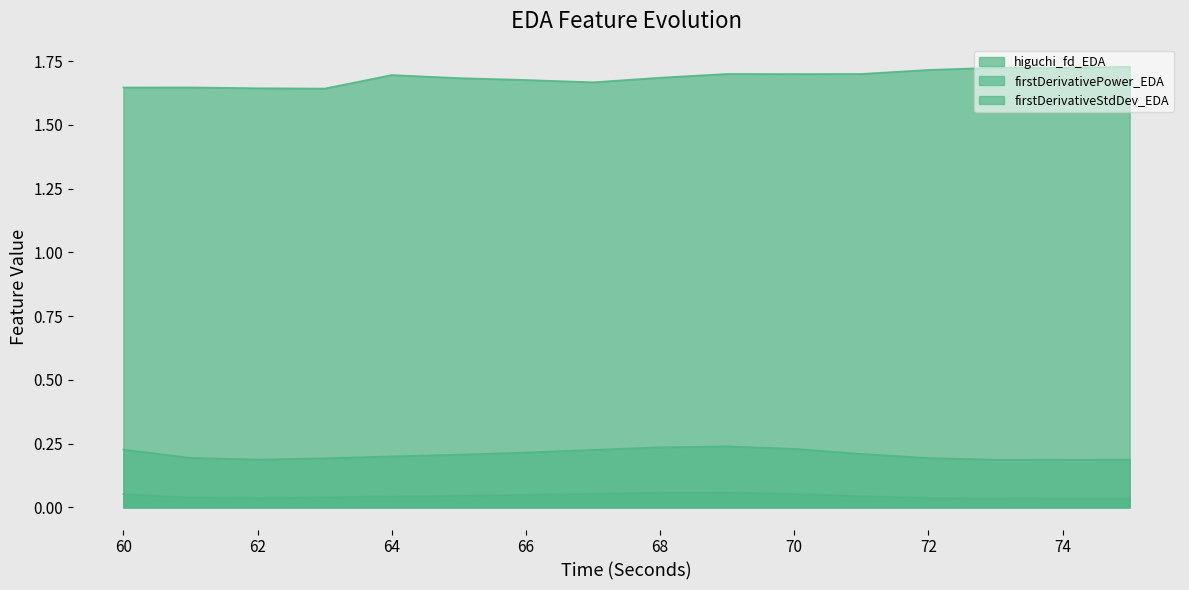

Is the value of firstDerivativePower_EDA at 74 greater than the value of higuchi_fd_EDA at 70?

No